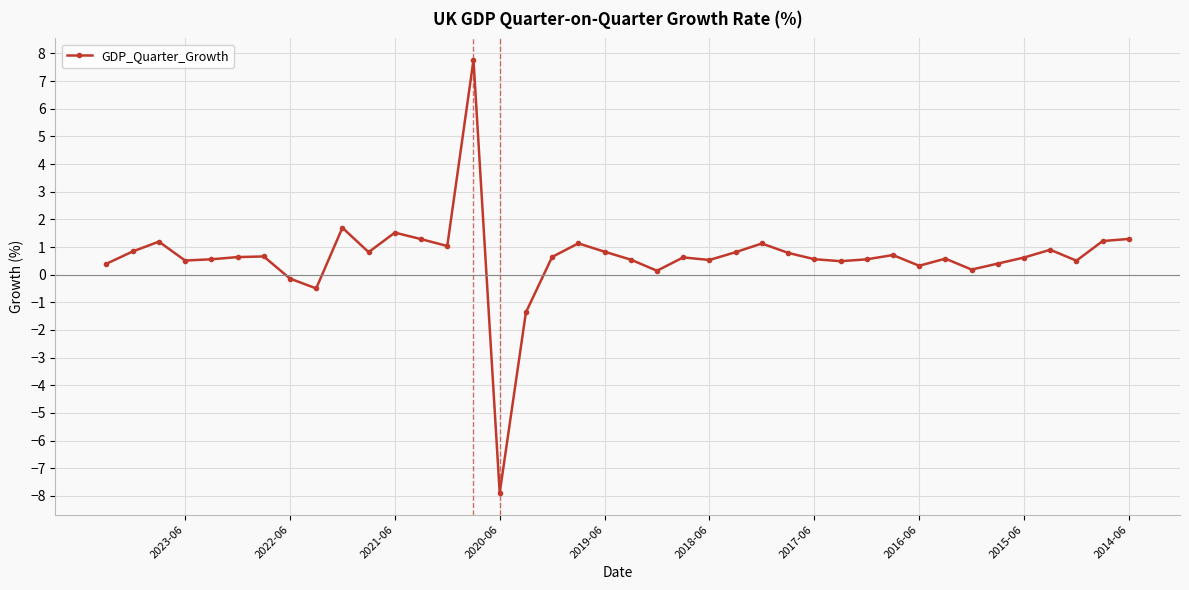

What is the minimum value shown in the chart?

-7.9